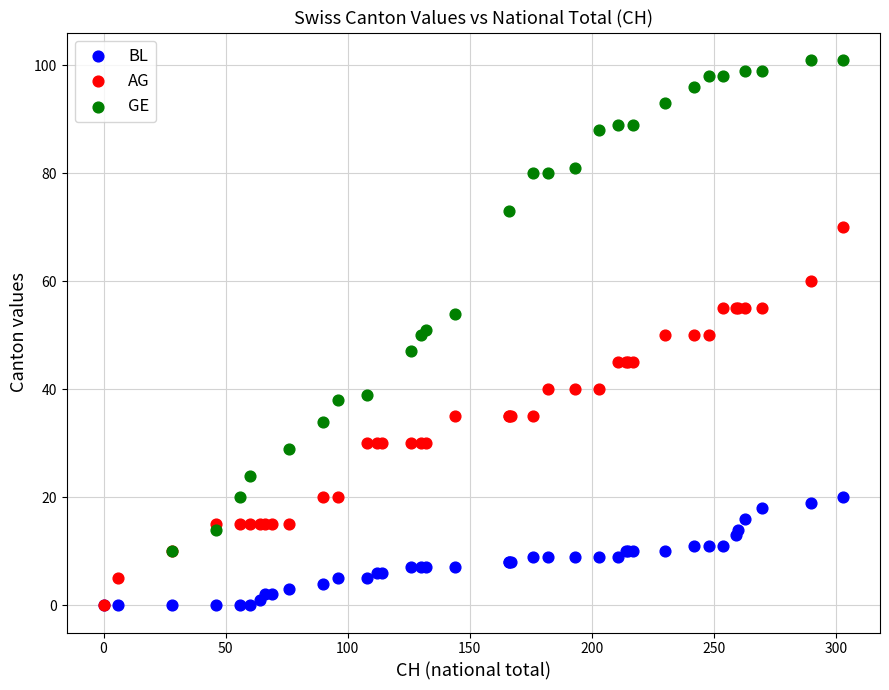

Which series contains the highest Y value?

GE